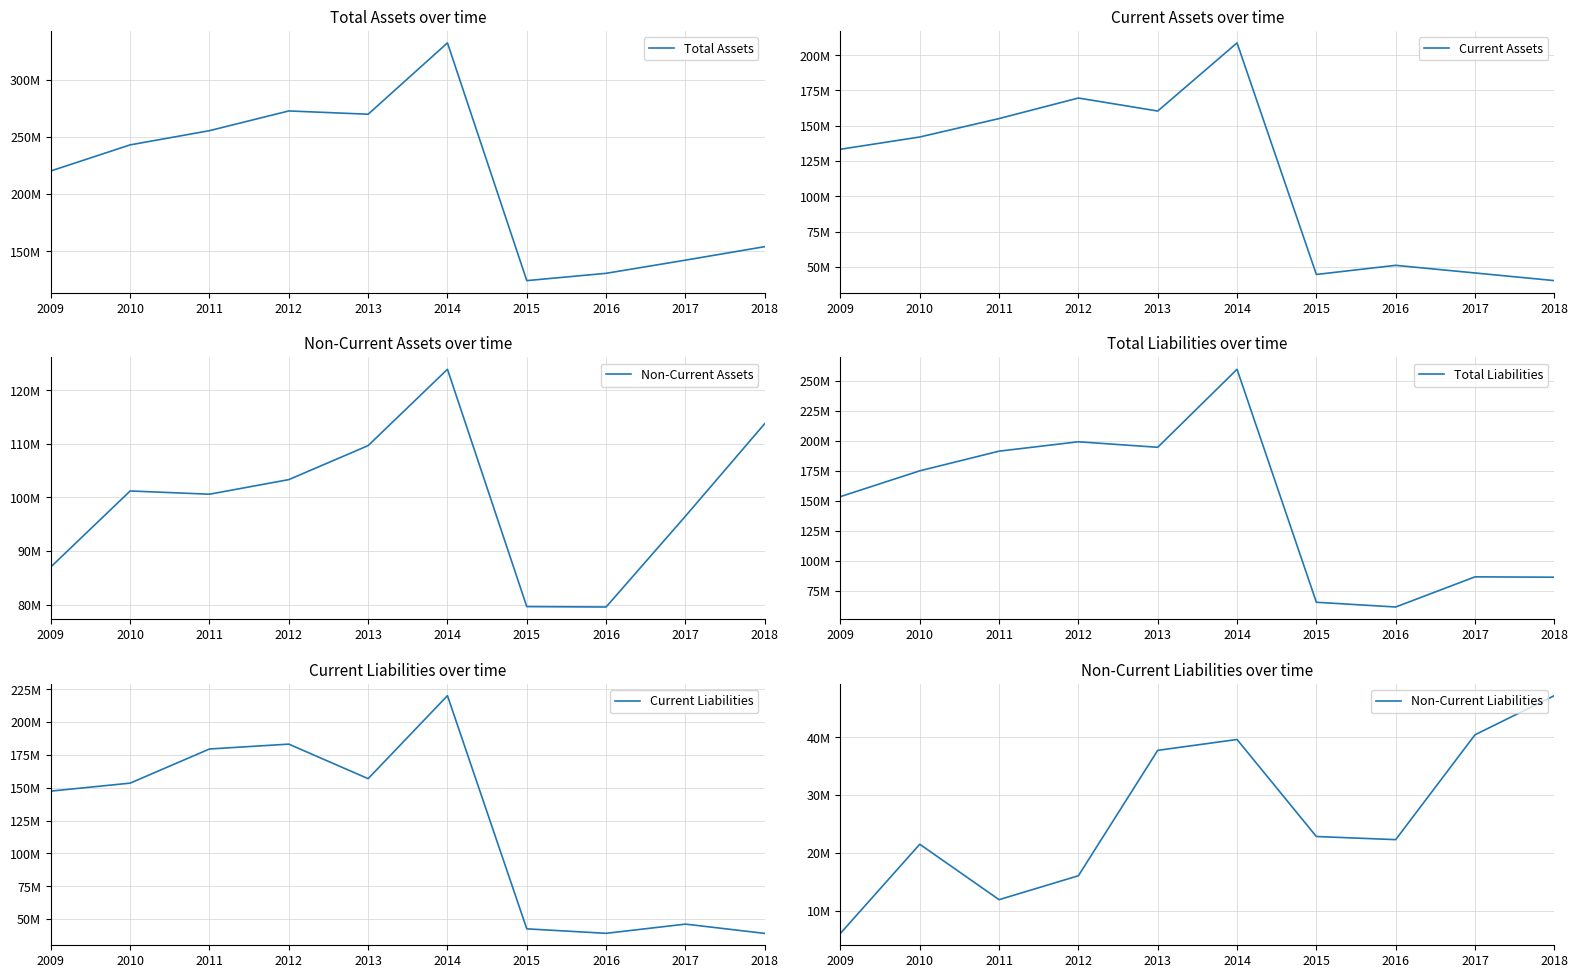

What is the spread (max minus min) of values at 2012?

256922962